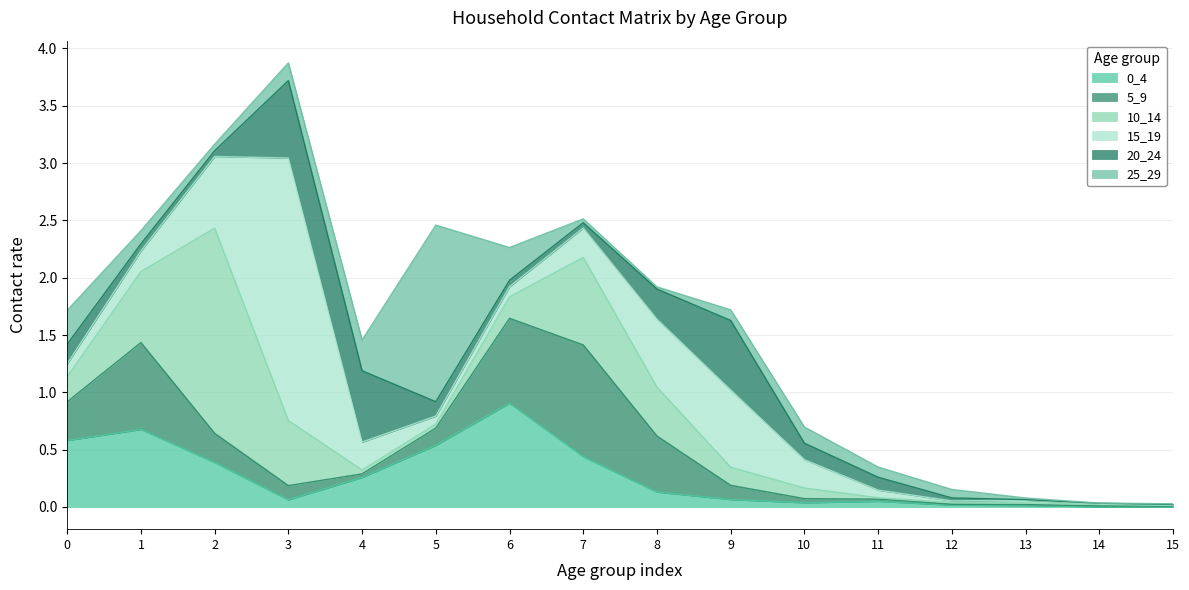

Which category has the highest value in the 0_4 series?

6